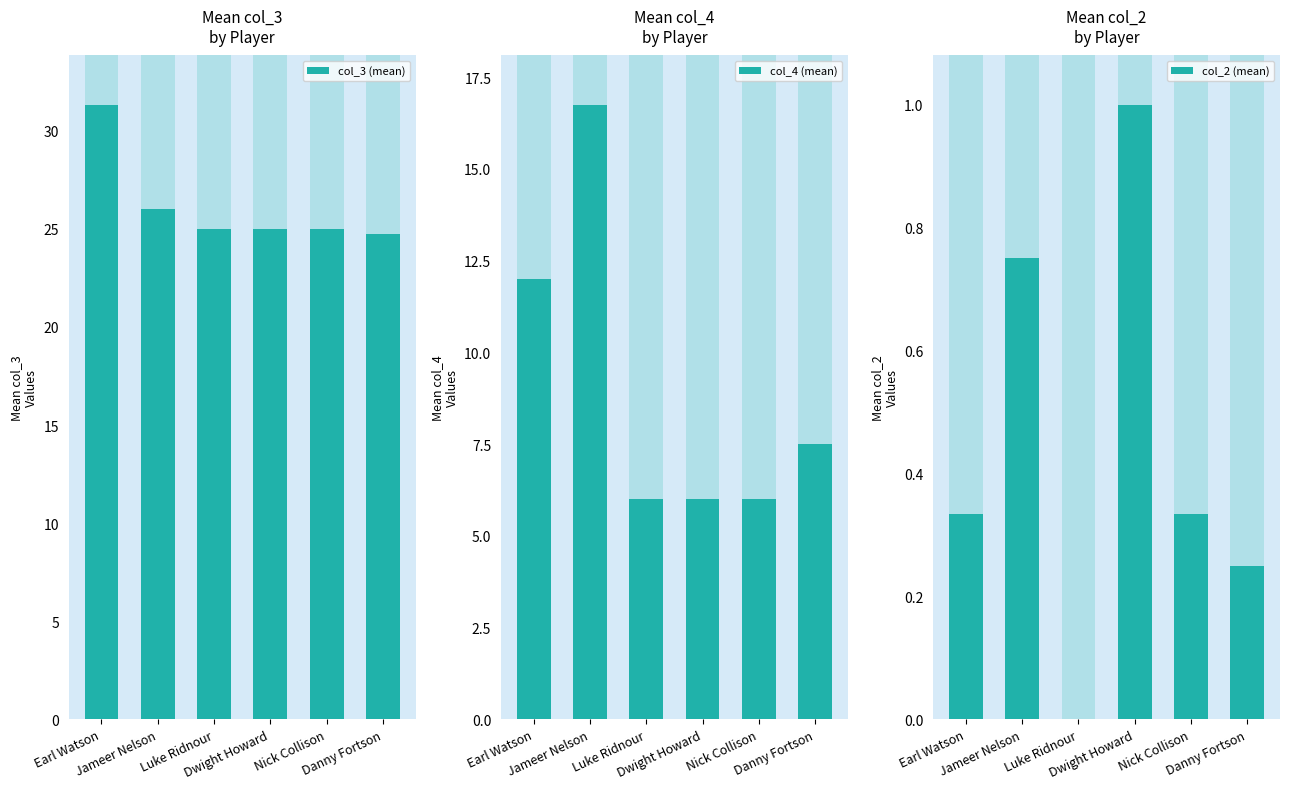

What is the value of the col_4 (mean) bar at the 6th from the left?

7.5